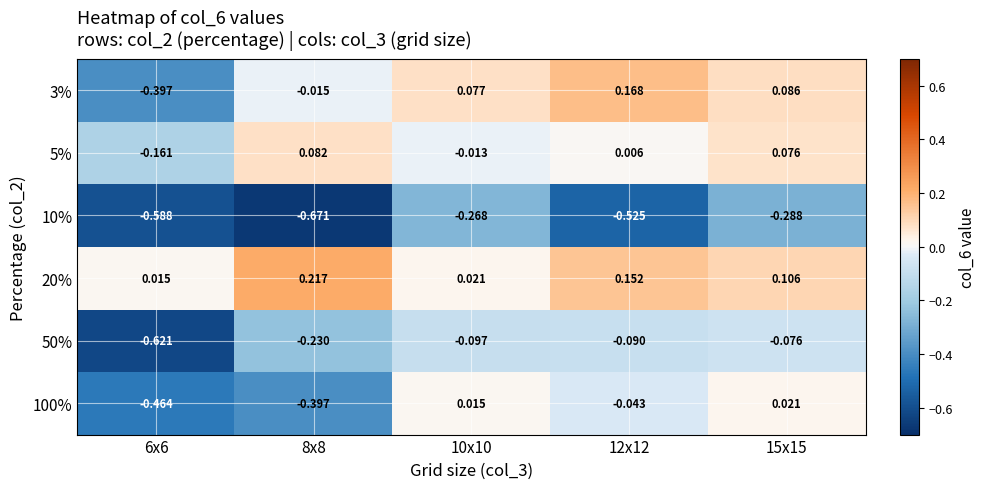

Is the value of 20% at 6x6 greater than the value of 100% at 8x8?

Yes